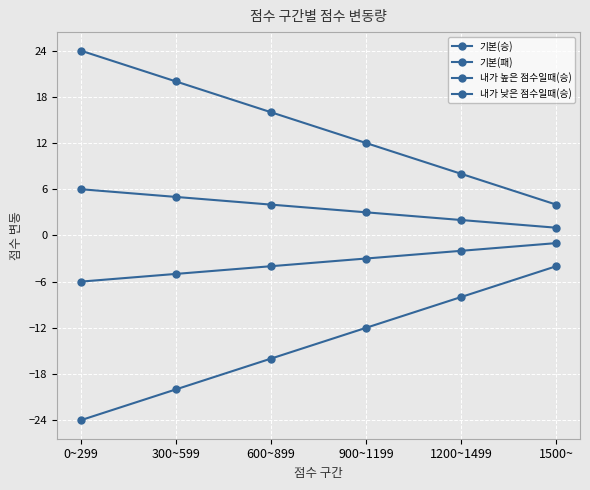

The value of 내가 높은 점수일때(승) at 600~899 is -5. True or false?

False